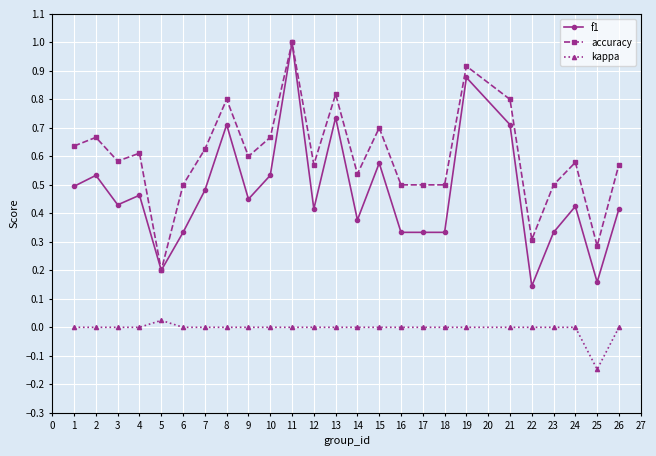

Which category has the lowest value in the f1 series?

22